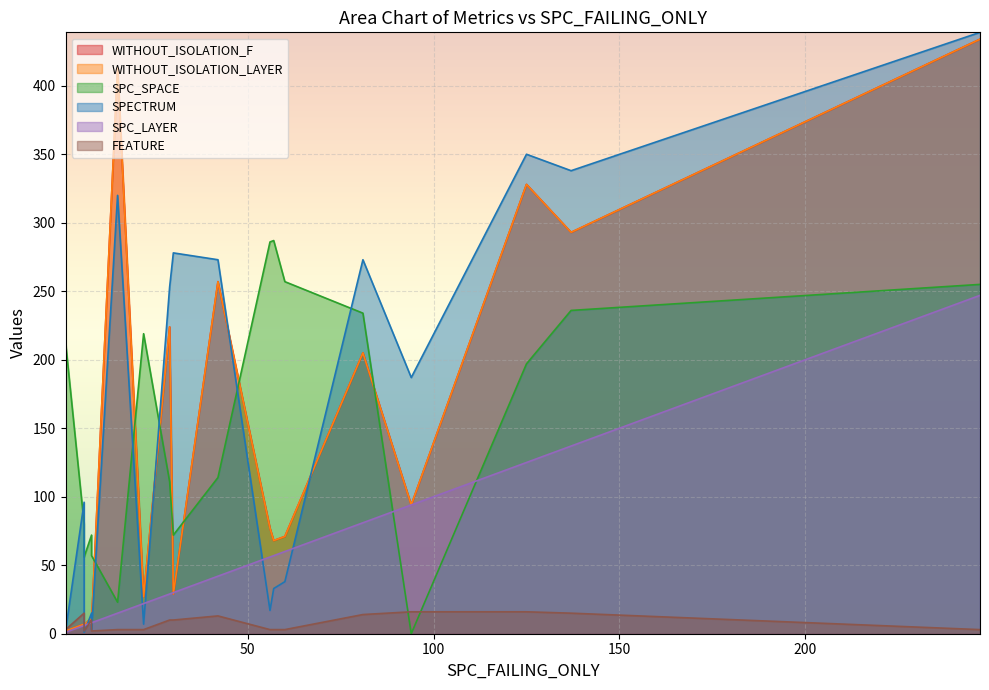

At how many categories does at least one series exceed 288?

5